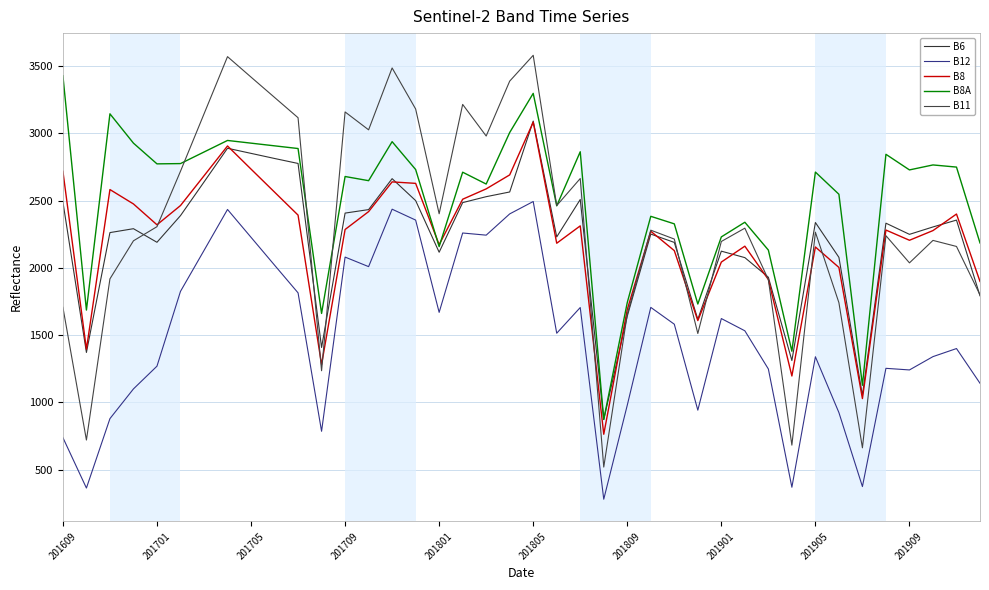

Where does the B11 series first go above 2280?

201701